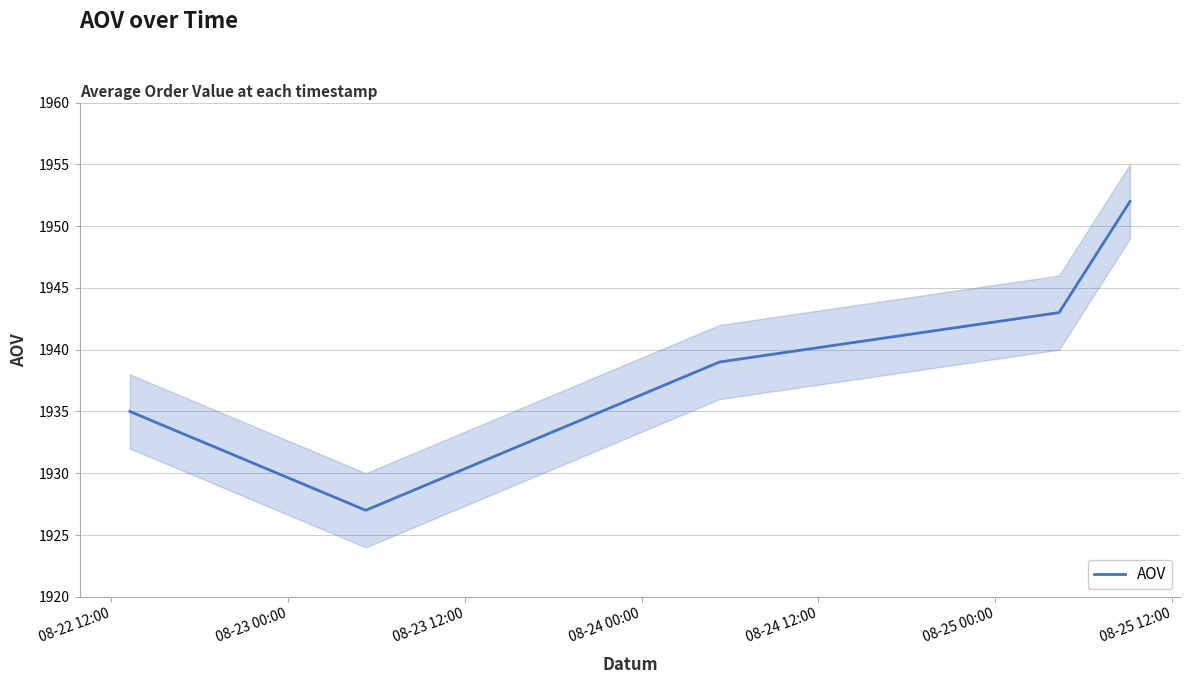

How many lines are shown in the chart?

1